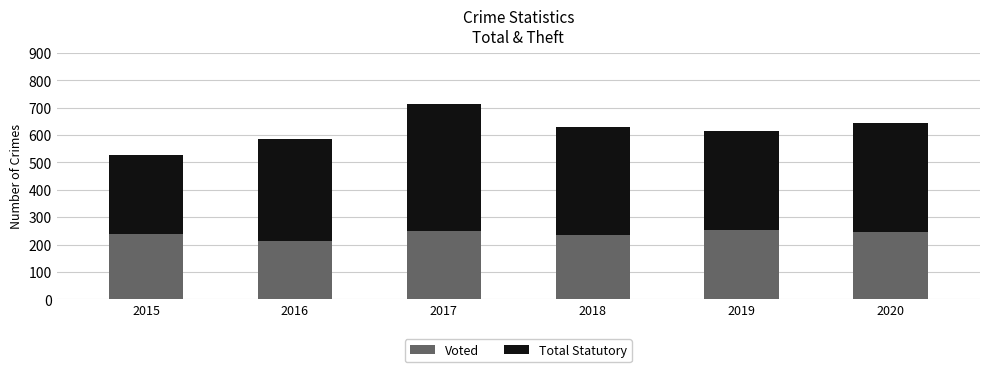

What is the maximum value for Voted?

255